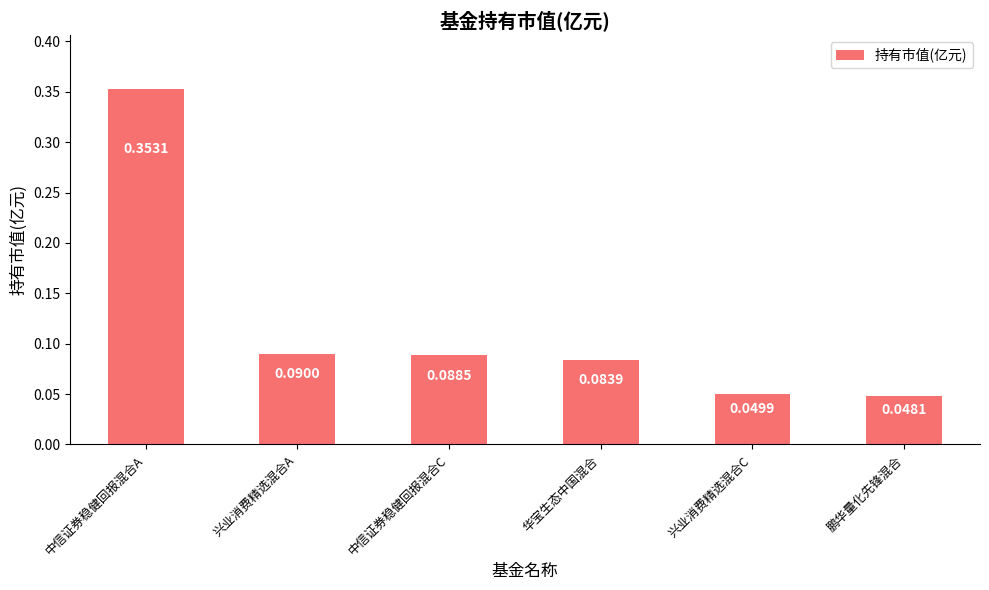

Rank the categories by value from highest to lowest.

中信证券稳健回报混合A, 兴业消费精选混合A, 中信证券稳健回报混合C, 华宝生态中国混合, 兴业消费精选混合C, 鹏华量化先锋混合